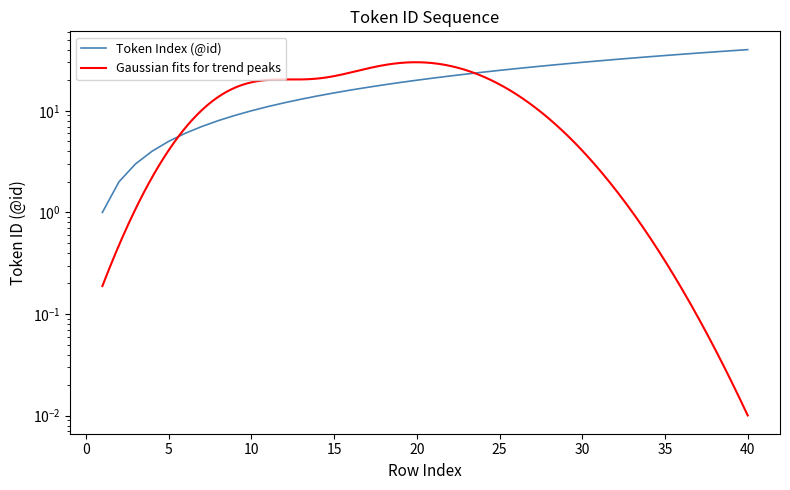

What is the value of the 29th point from the left?

29